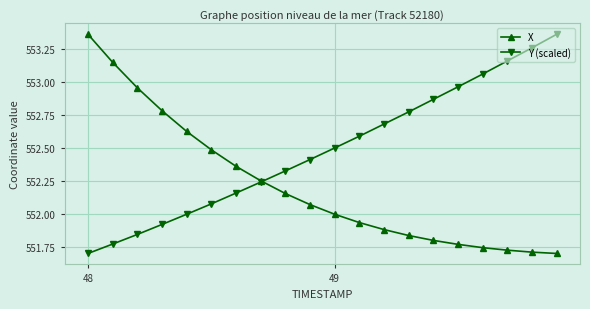

What is the value of the Y (scaled) point at the 13th from the left?

552.7